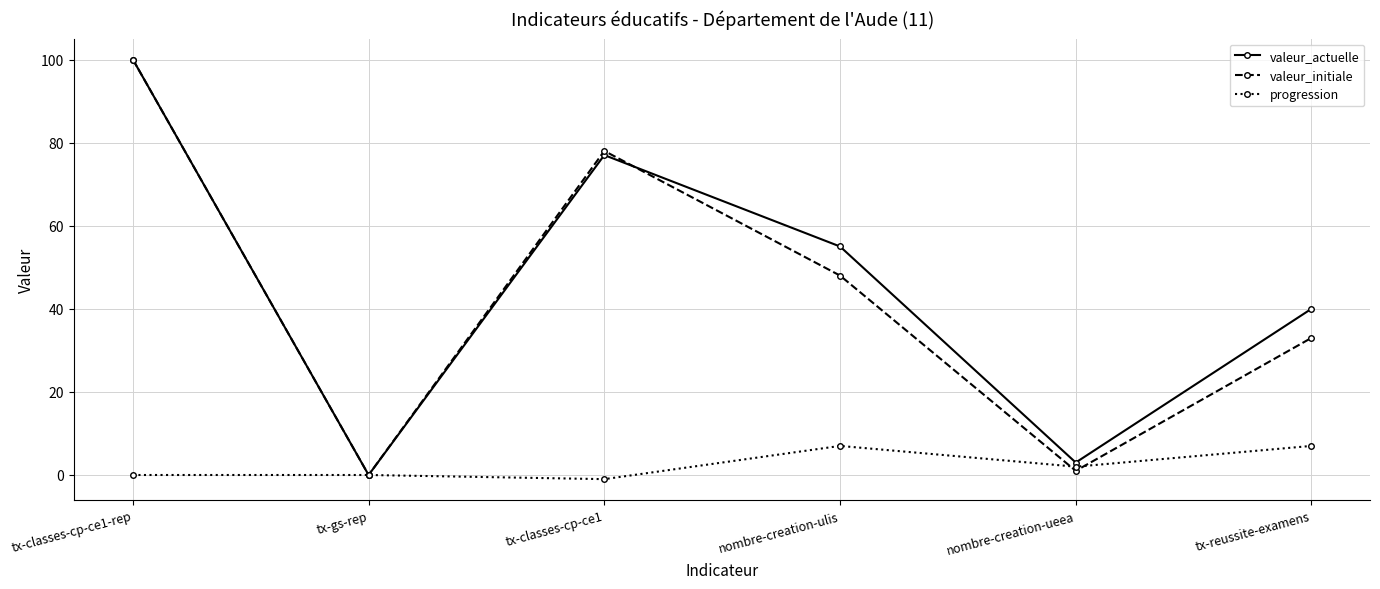

At which category is the sum across all series the highest?

tx-classes-cp-ce1-rep